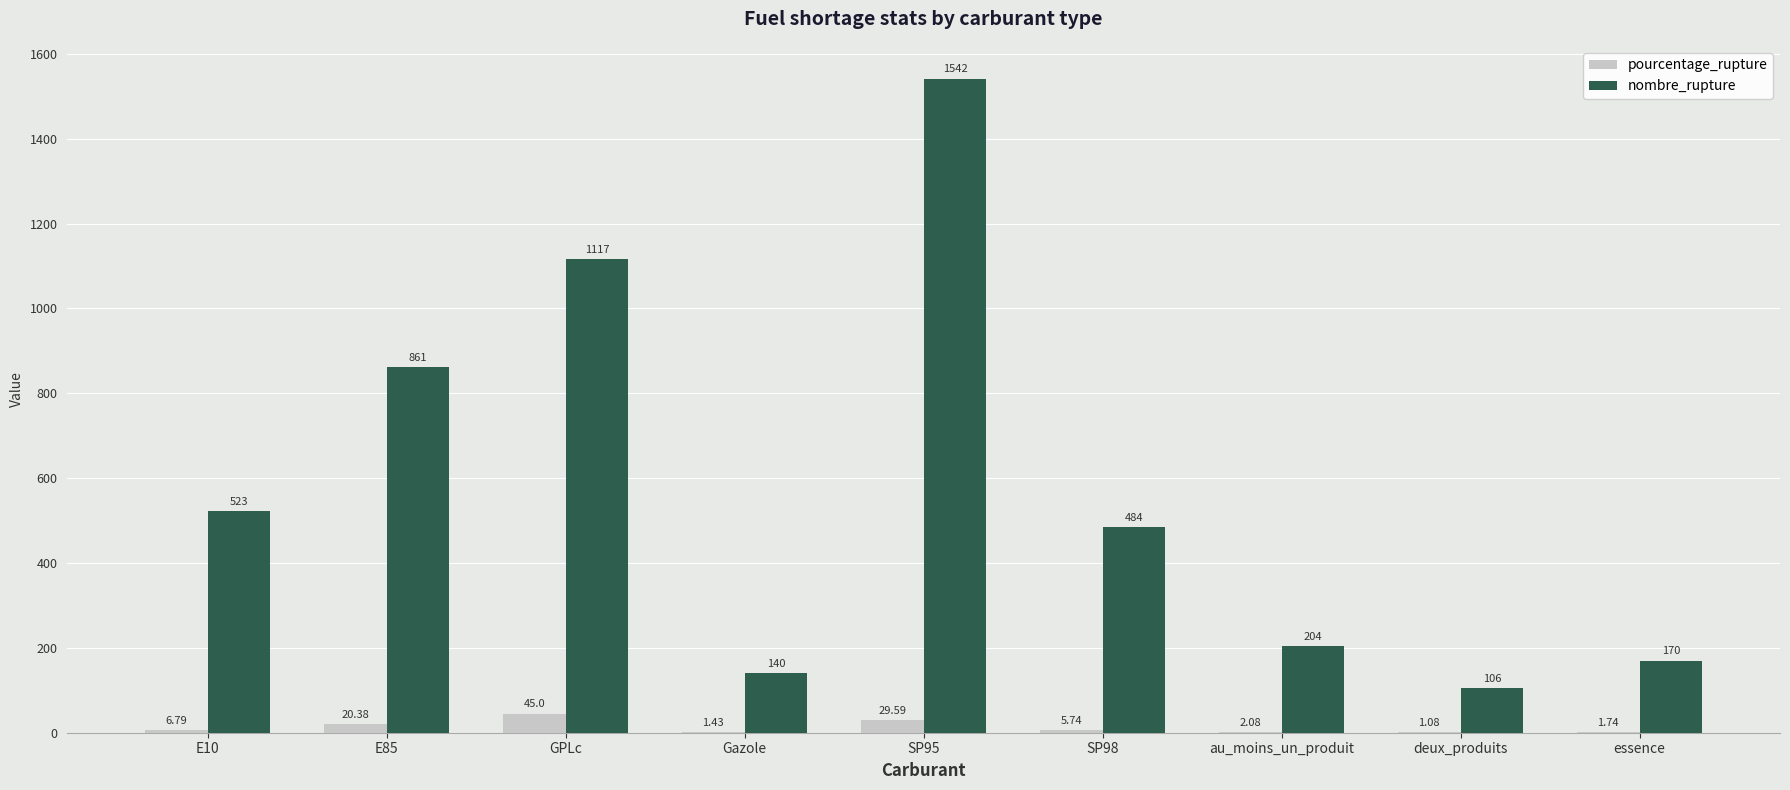

Which series has the largest total across all categories?

nombre_rupture